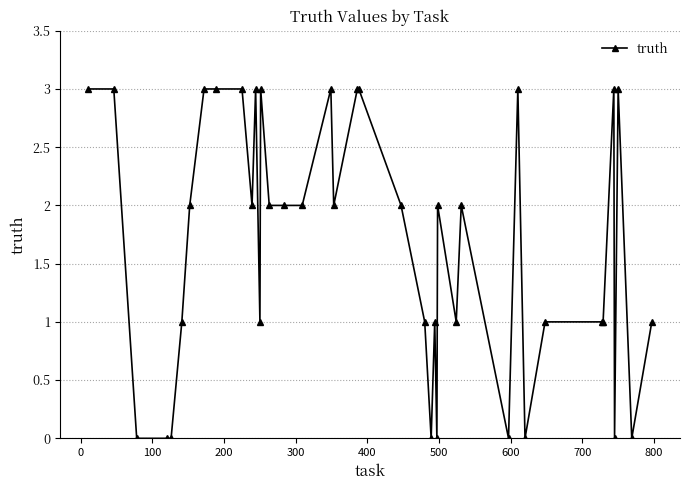

What is the average value?

2